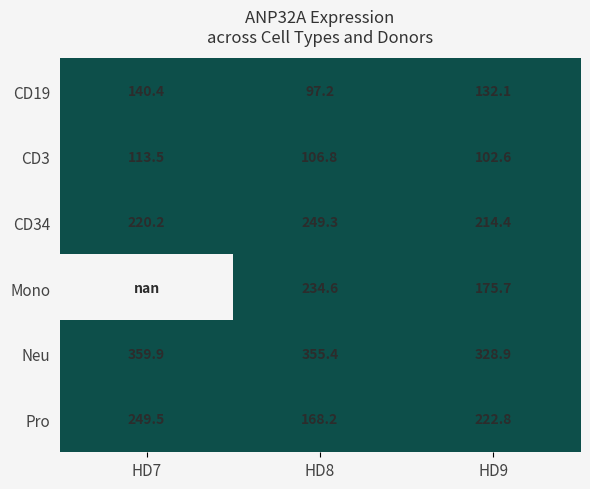

Is the value of CD3 at HD9 greater than the value of Pro at HD8?

No